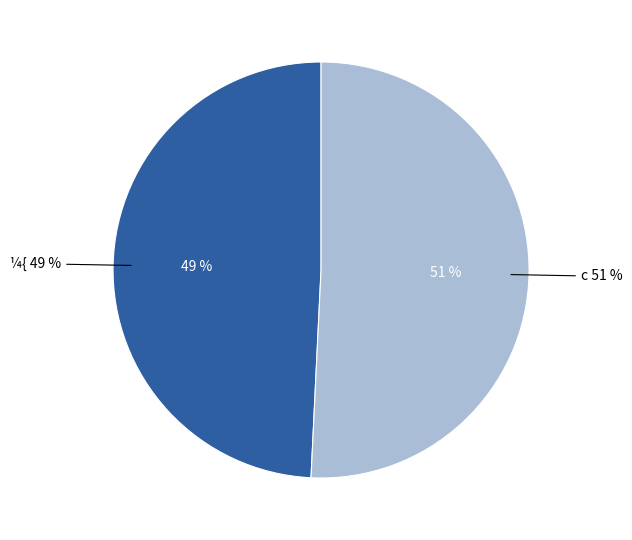

The c slice represents 62% of the pie. True or false?

False